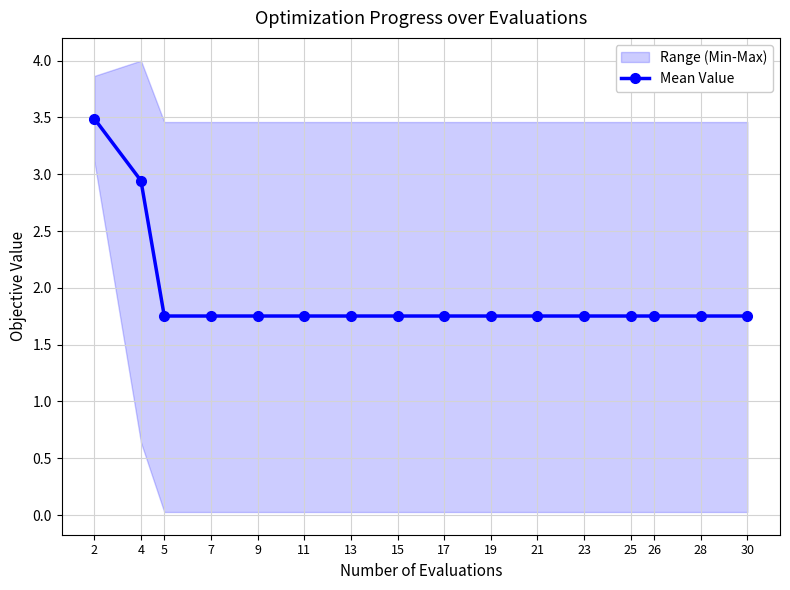

At which label is the value closest to 2?

5